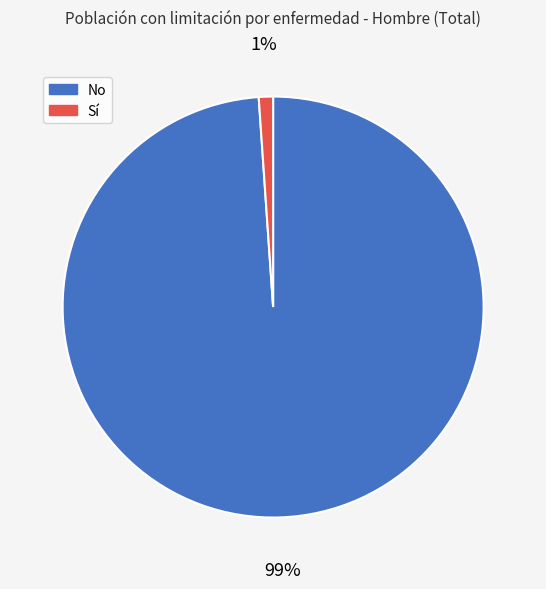

To the nearest percent, what is the combined percentage of Sí and No?

100%